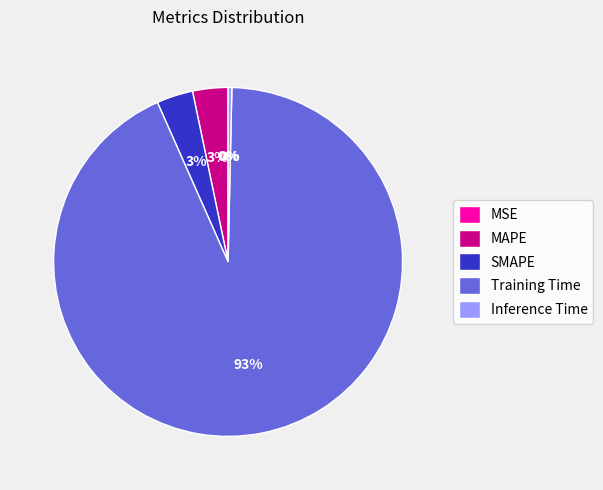

Is there any slice that represents more than half of the pie?

Yes